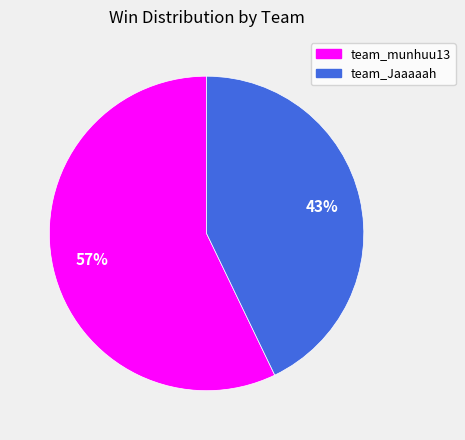

Between team_munhuu13 and team_Jaaaaah, which is larger?

team_munhuu13